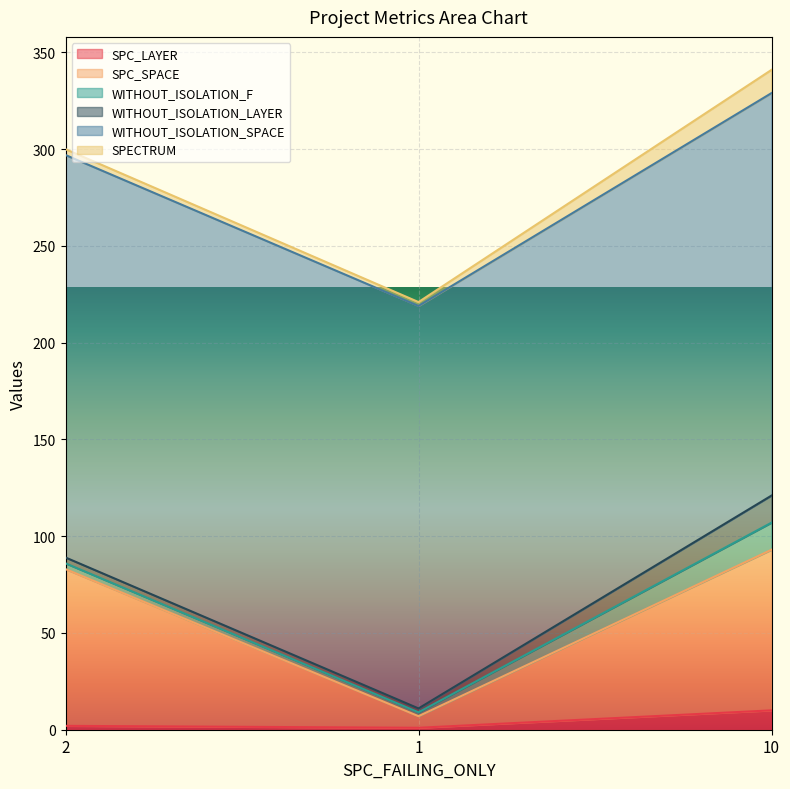

What is the label of the 2nd point from the left?

1